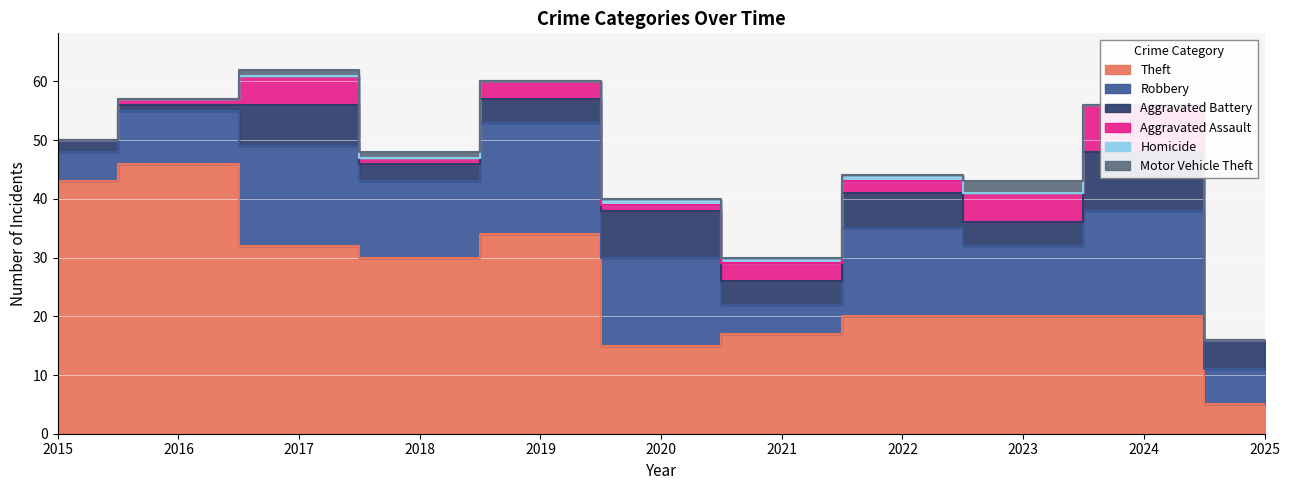

Reading left to right, what are all the values shown in this chart?

Theft: 43	46	32	30	34	15	17	20	20	20	5
Robbery: 5	9	17	13	19	15	5	15	12	18	6
Aggravated Battery: 2	1	7	3	4	8	4	6	4	10	5
Aggravated Assault: 0	1	5	1	3	1	3	2	5	8	0
Homicide: 0	0	0	0	0	1	1	1	0	0	0
Motor Vehicle Theft: 0	0	1	1	0	0	0	0	2	0	0